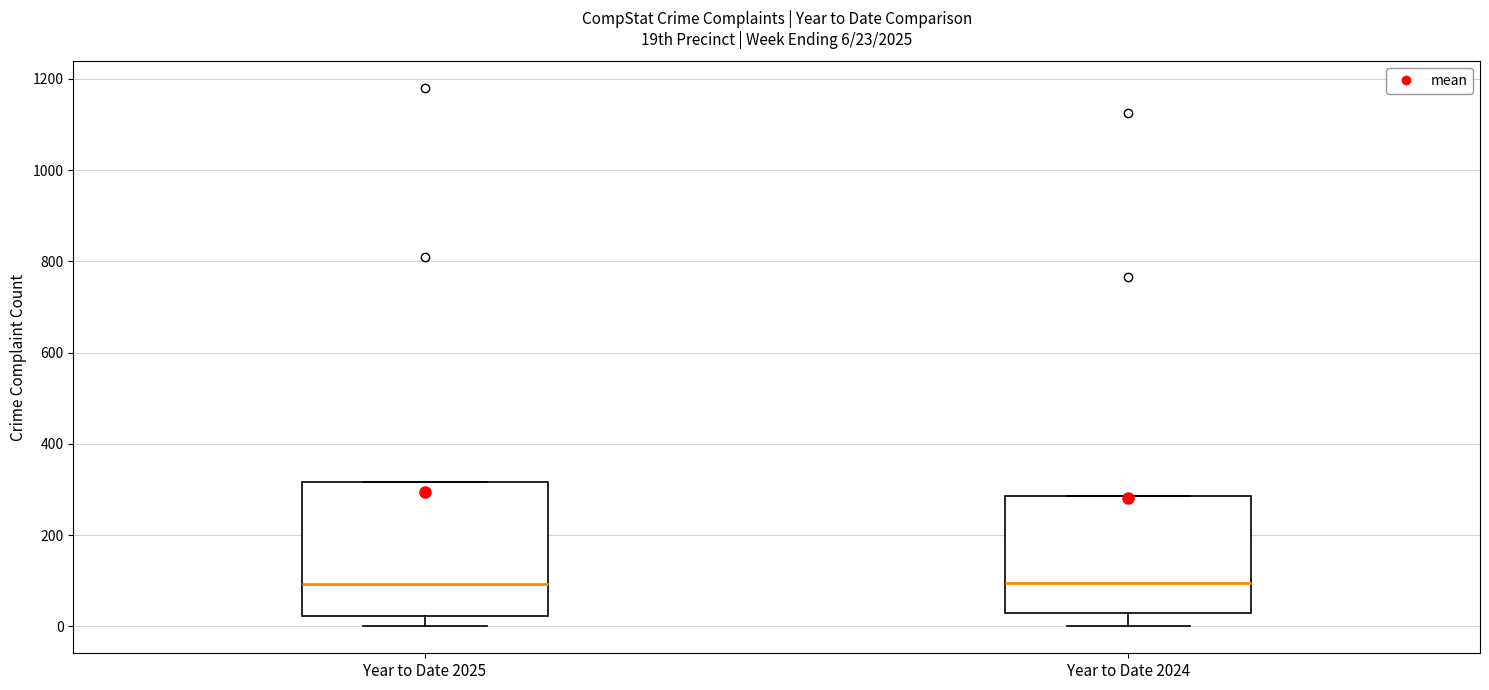

Comparing the boxes themselves (not the whiskers), which one is the tallest?

Year to Date 2025